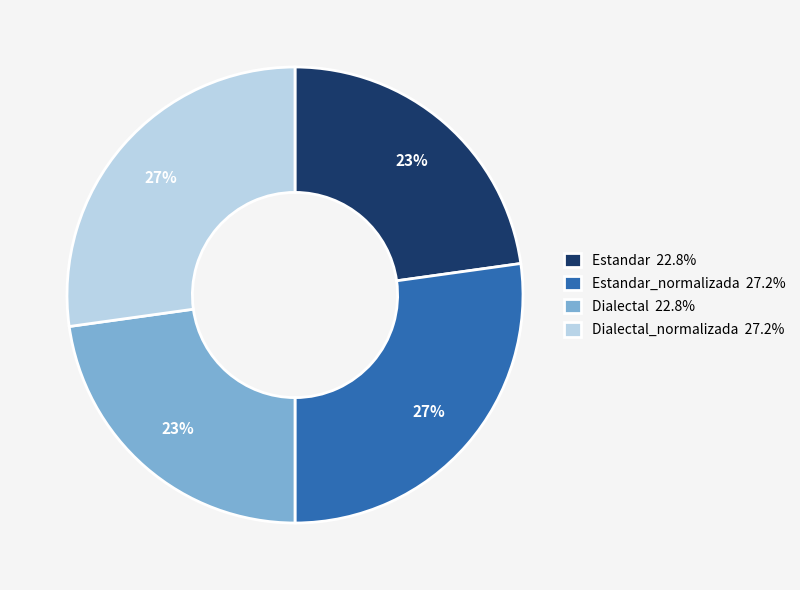

How many slices are in this pie chart?

4